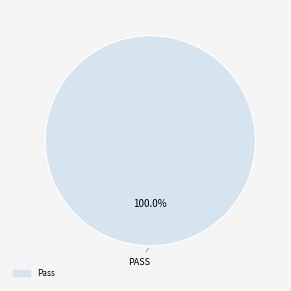

Is there a majority slice in this chart?

Yes